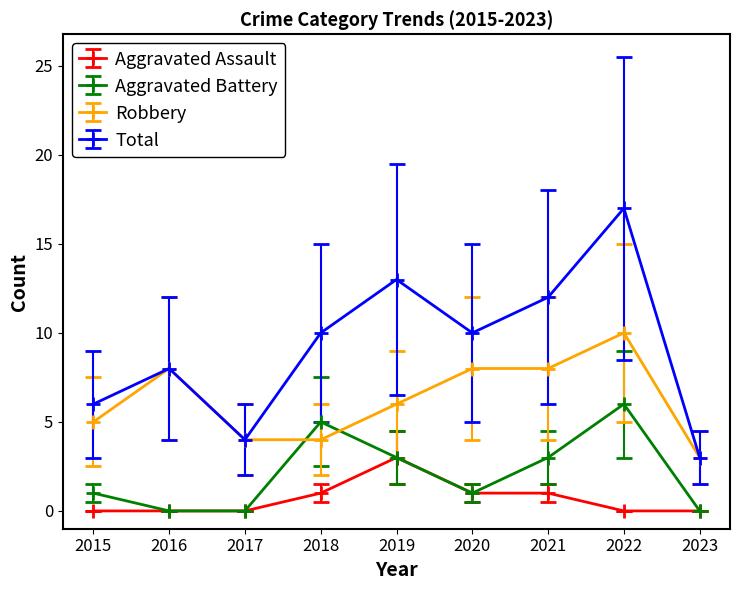

What is the value of the Total point at the 7th from the left?

12